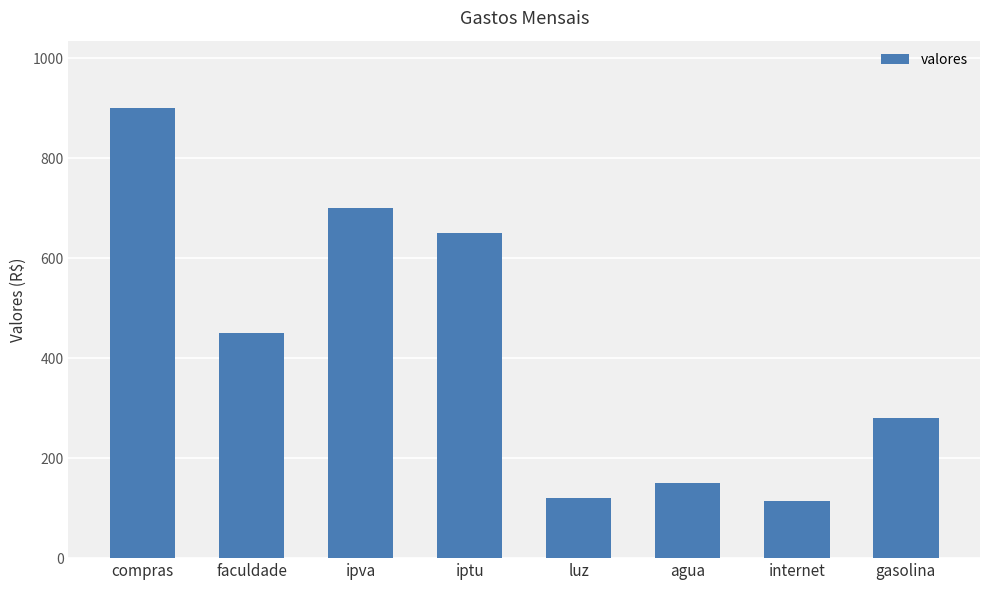

What value does the data have at agua, to the nearest 50?

150